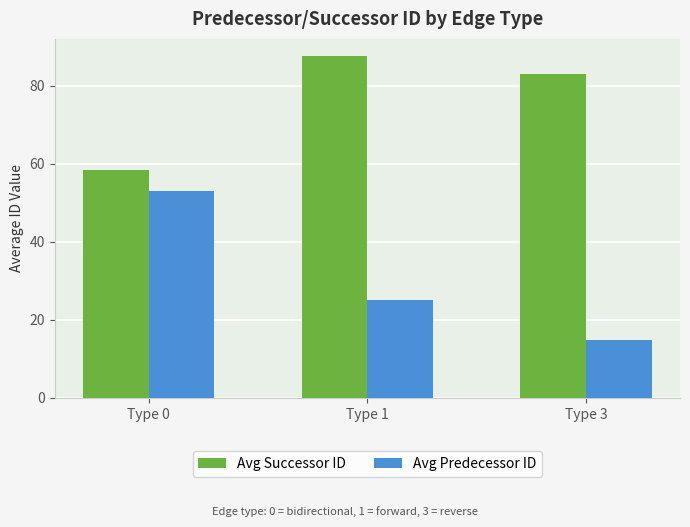

What is the spread (max minus min) of values at Type 0?

5.5